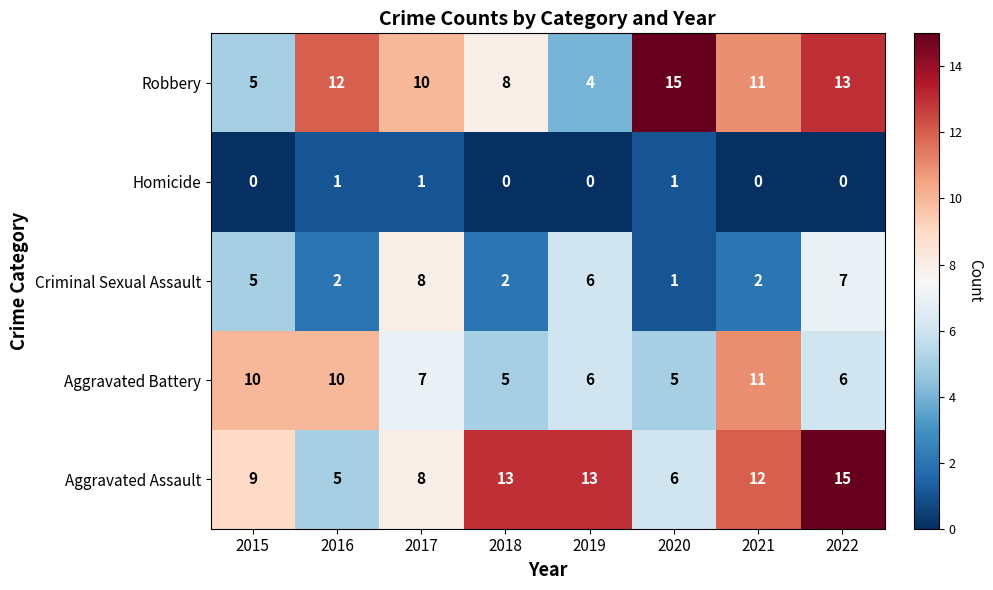

Which series has the widest spread of values?

Robbery